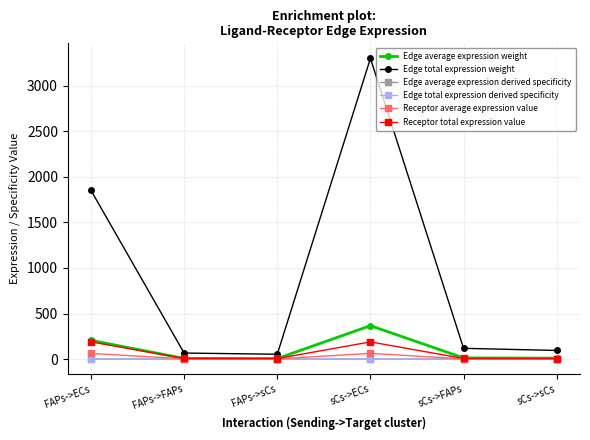

Is this an area chart (filled region under the line)?

No